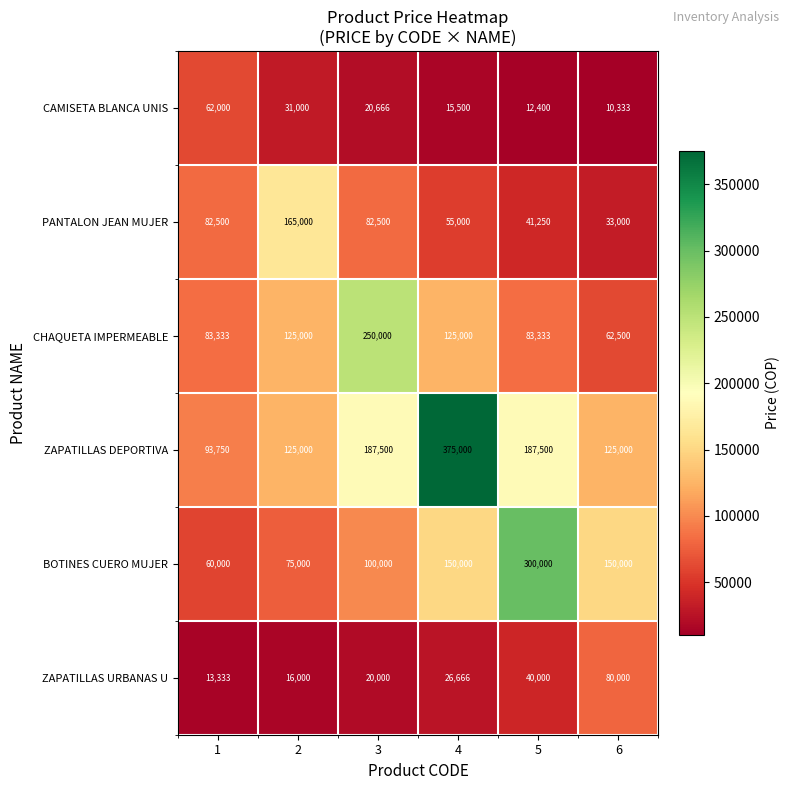

What is the spread (max minus min) of values at 1?

80417